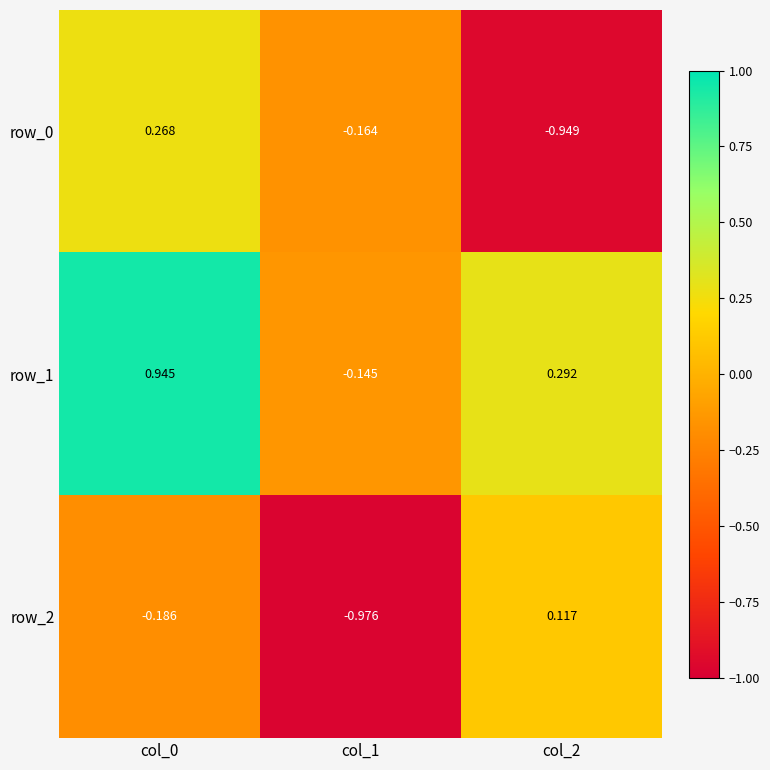

What is the difference between the highest and lowest values at col_0?

1.1